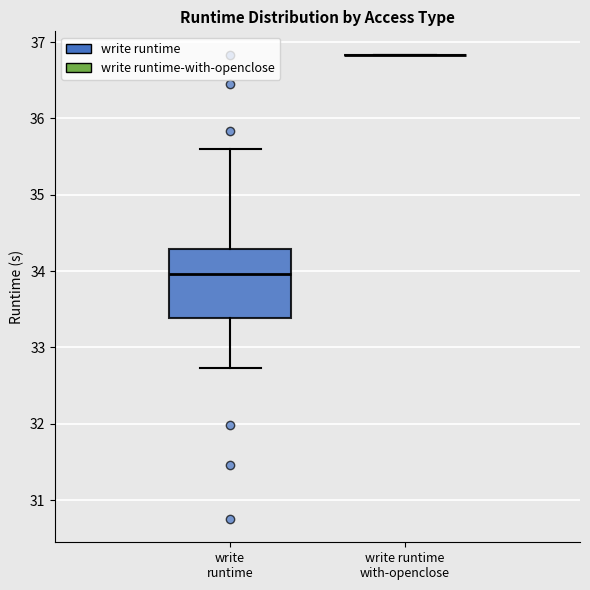

Reading left to right, transcribe this box plot: for each box, give where its median line is, the range the box spans, and where its two whiskers end, as read against the y-axis. The values are not printed on the chart, so give them approximately, as read against the axis.

write runtime: median 34.0, box 33.4 to 34.3, whiskers 32.7 to 35.6
write runtime with-openclose: box collapsed to a line at 36.8, whiskers 36.8 to 36.8